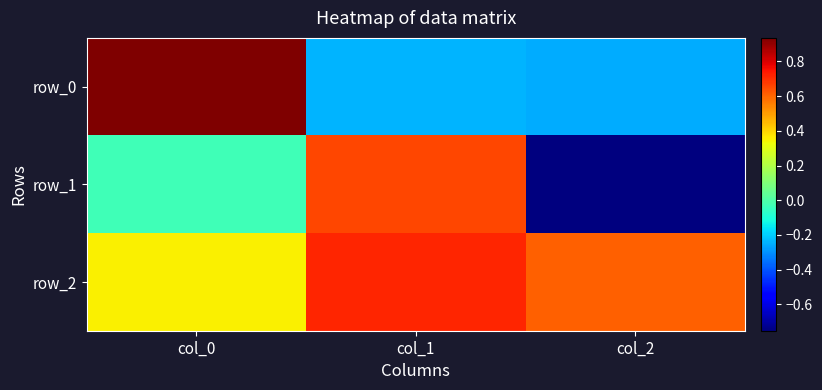

How many values in the row_1 series are below 0?

2